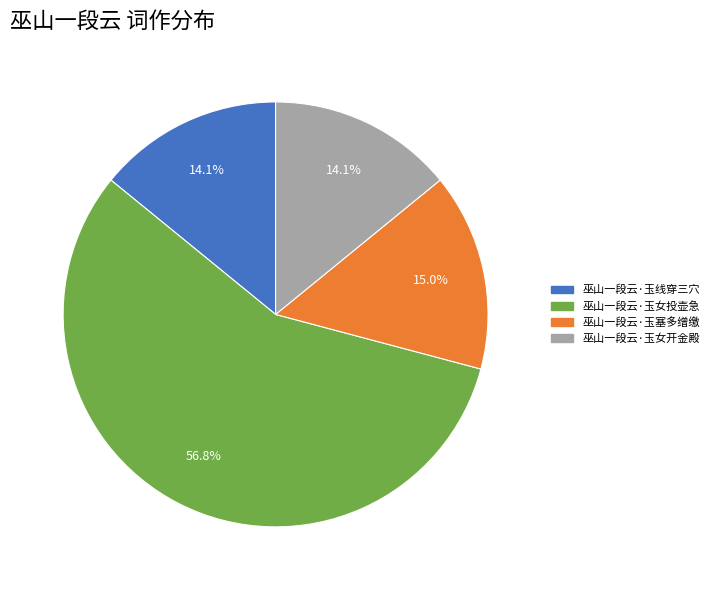

Which slice is the largest?

巫山一段云·玉女投壶急